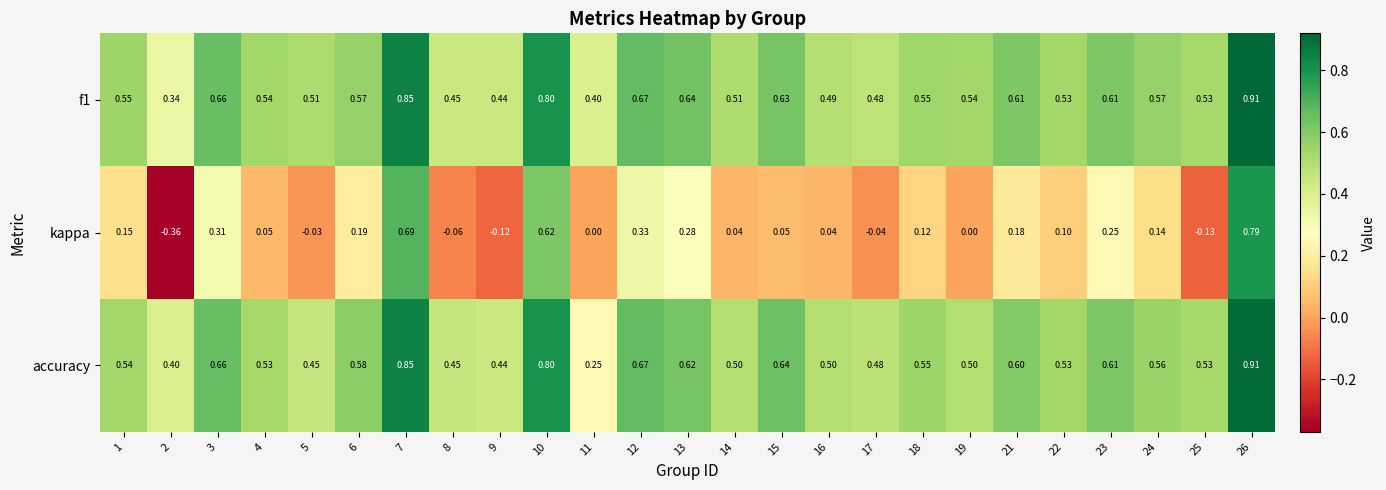

Is the value of f1 at 9 greater than the value of accuracy at 5?

No